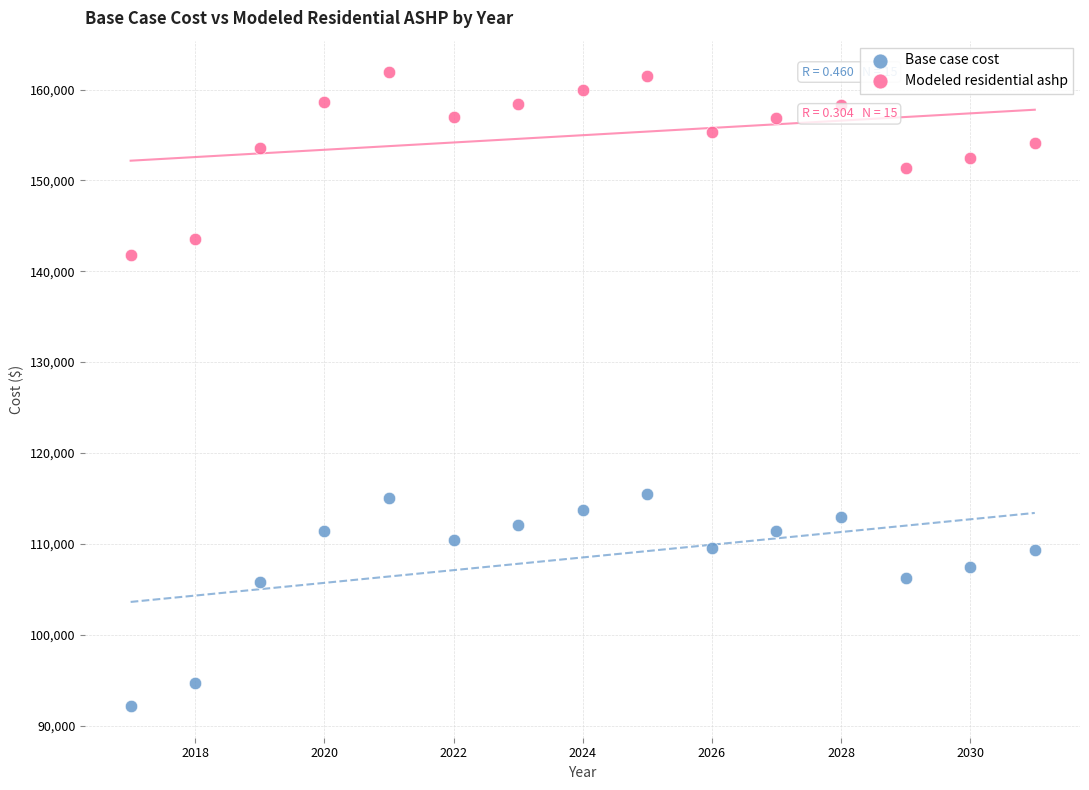

Which series reaches the maximum Y coordinate?

Modeled residential ashp